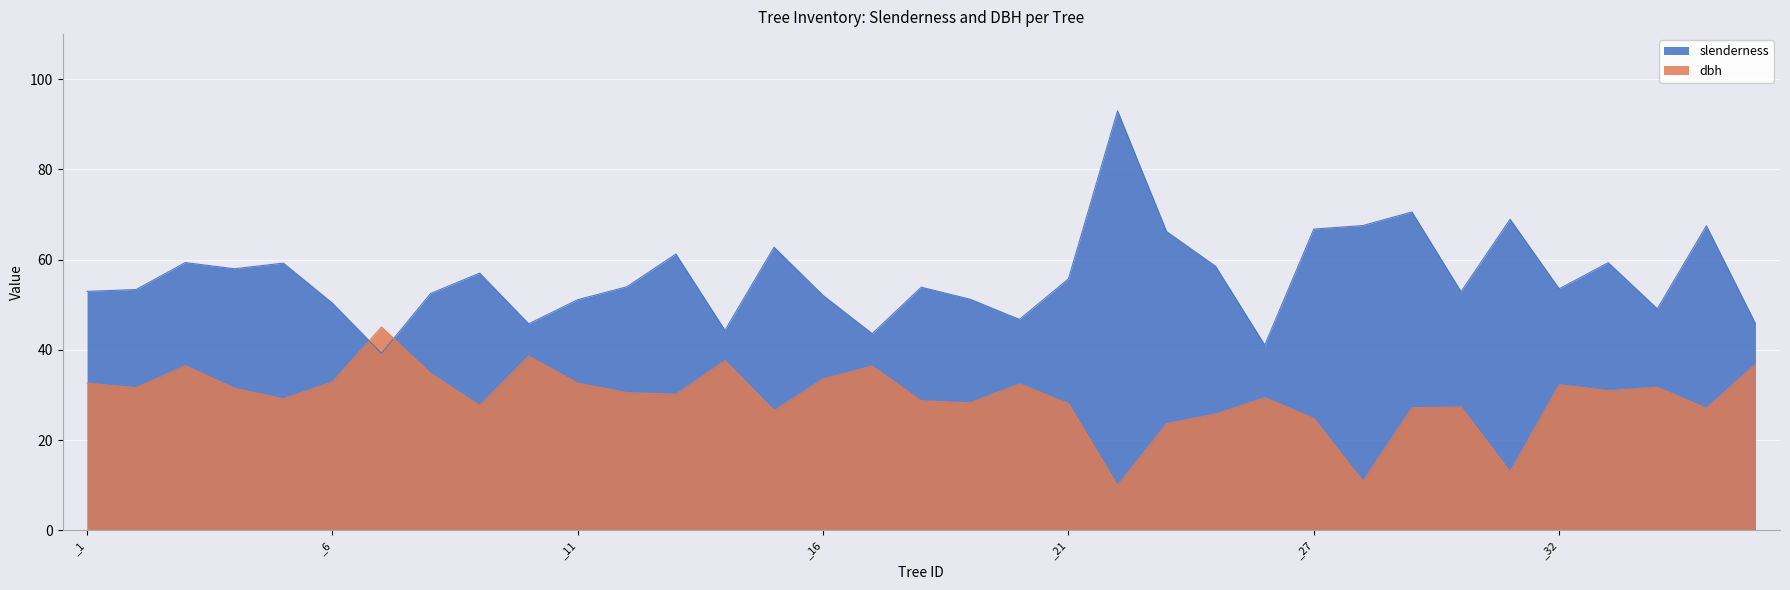

How many data points in slenderness are less than 53?

15